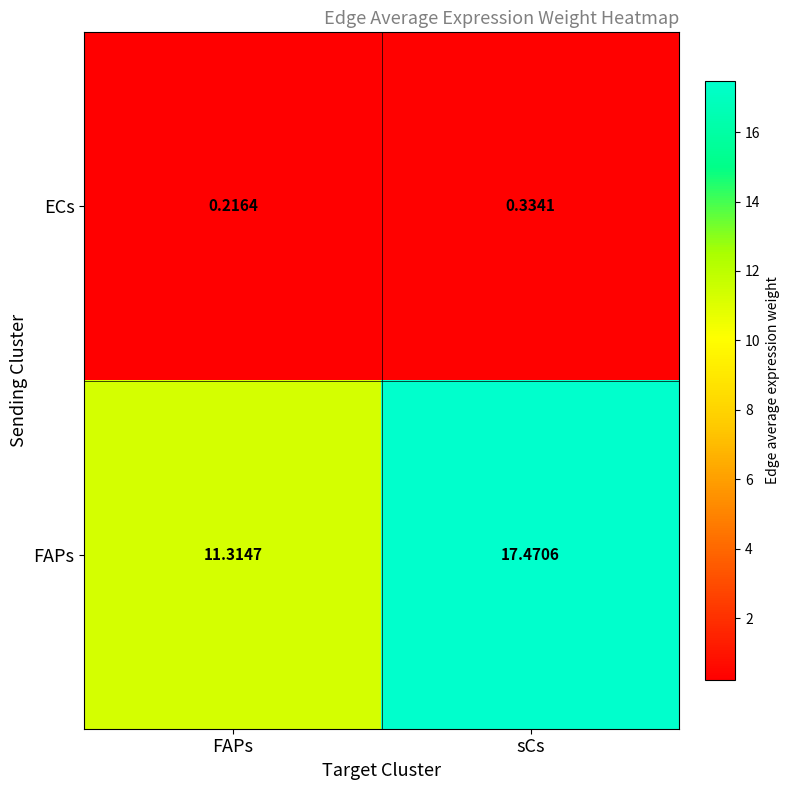

Which category has the lowest value in the FAPs series?

FAPs